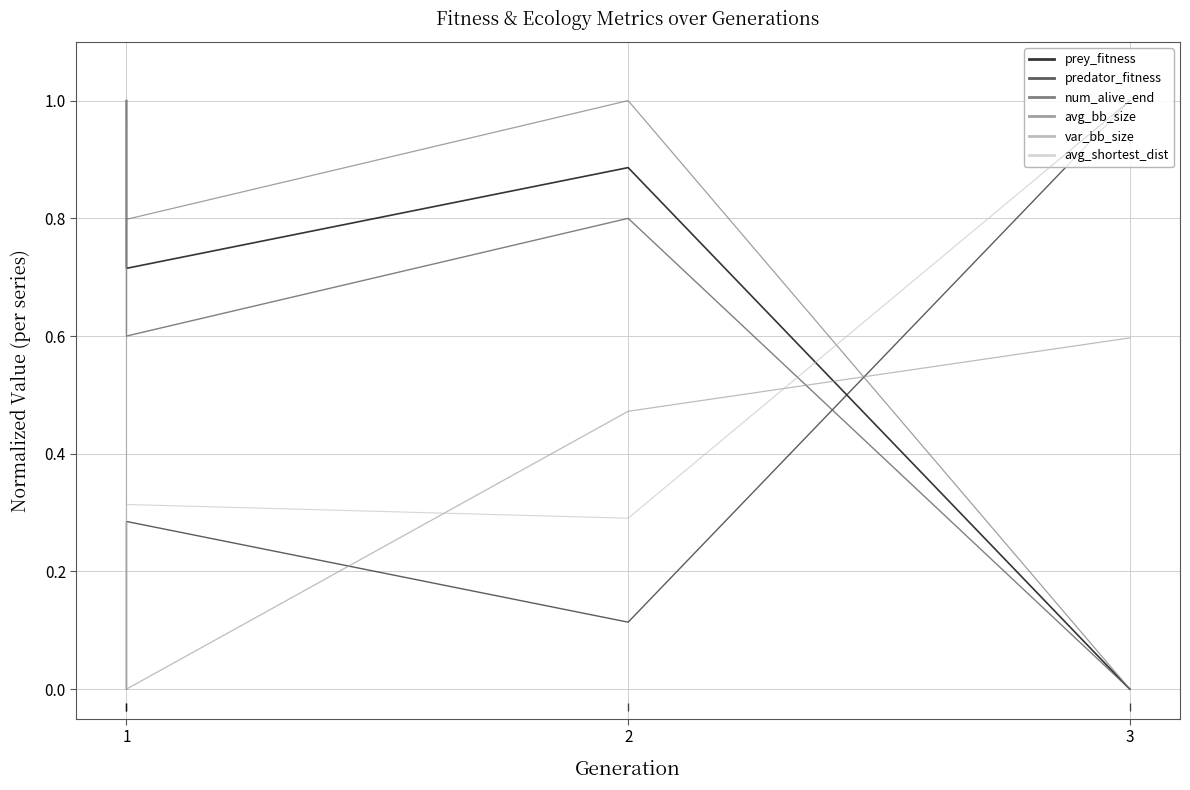

At which label does avg_shortest_dist reach its peak?

3